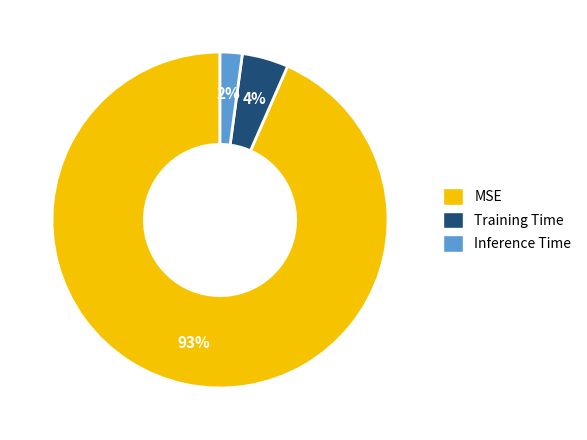

To the nearest percent, what is the average slice percentage?

33%